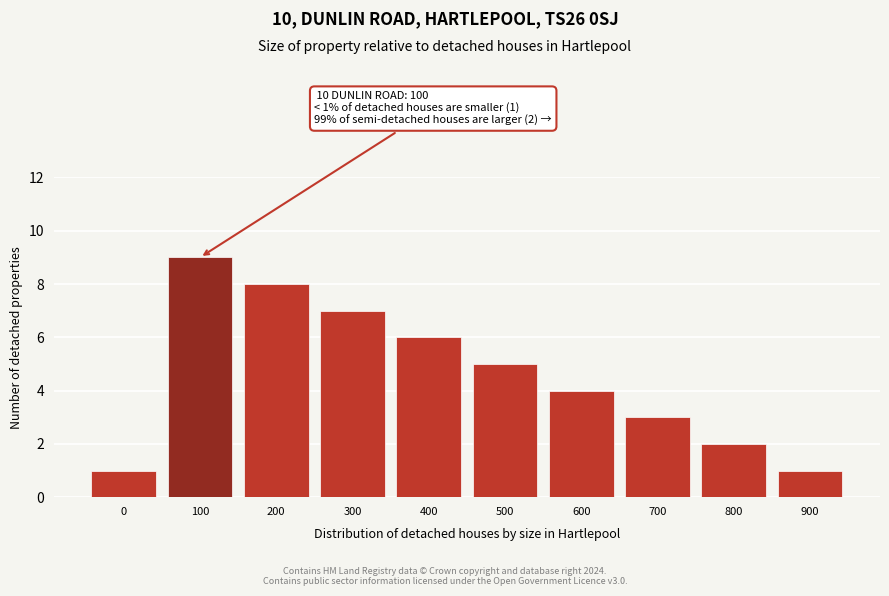

Reading left to right, transcribe all the data shown in this chart.

0=1	100=9	200=8	300=7	400=6	500=5	600=4	700=3	800=2	900=1